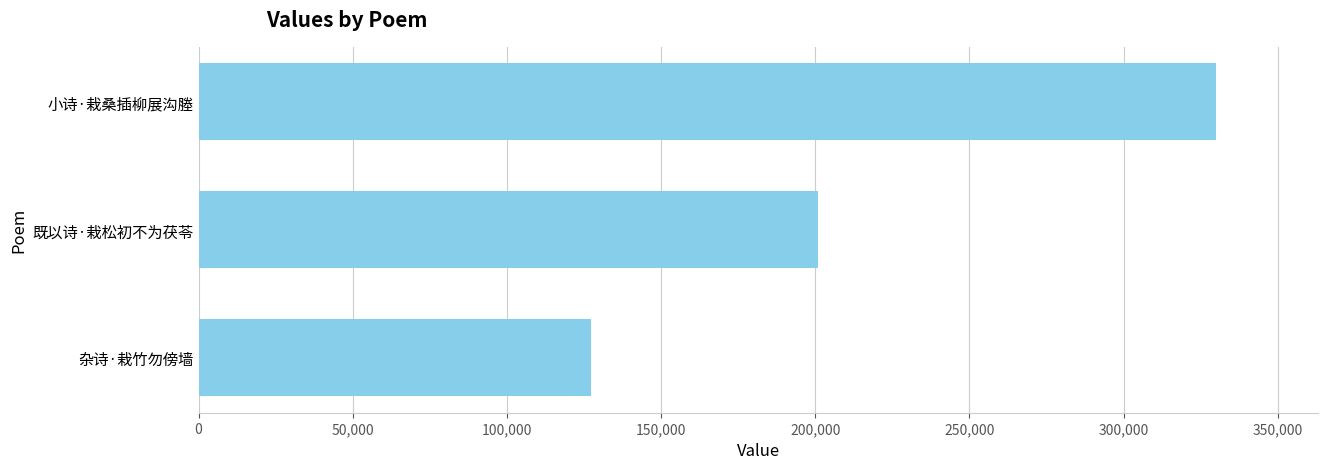

The value at 既以诗·栽松初不为茯苓 is 200860. True or false?

True